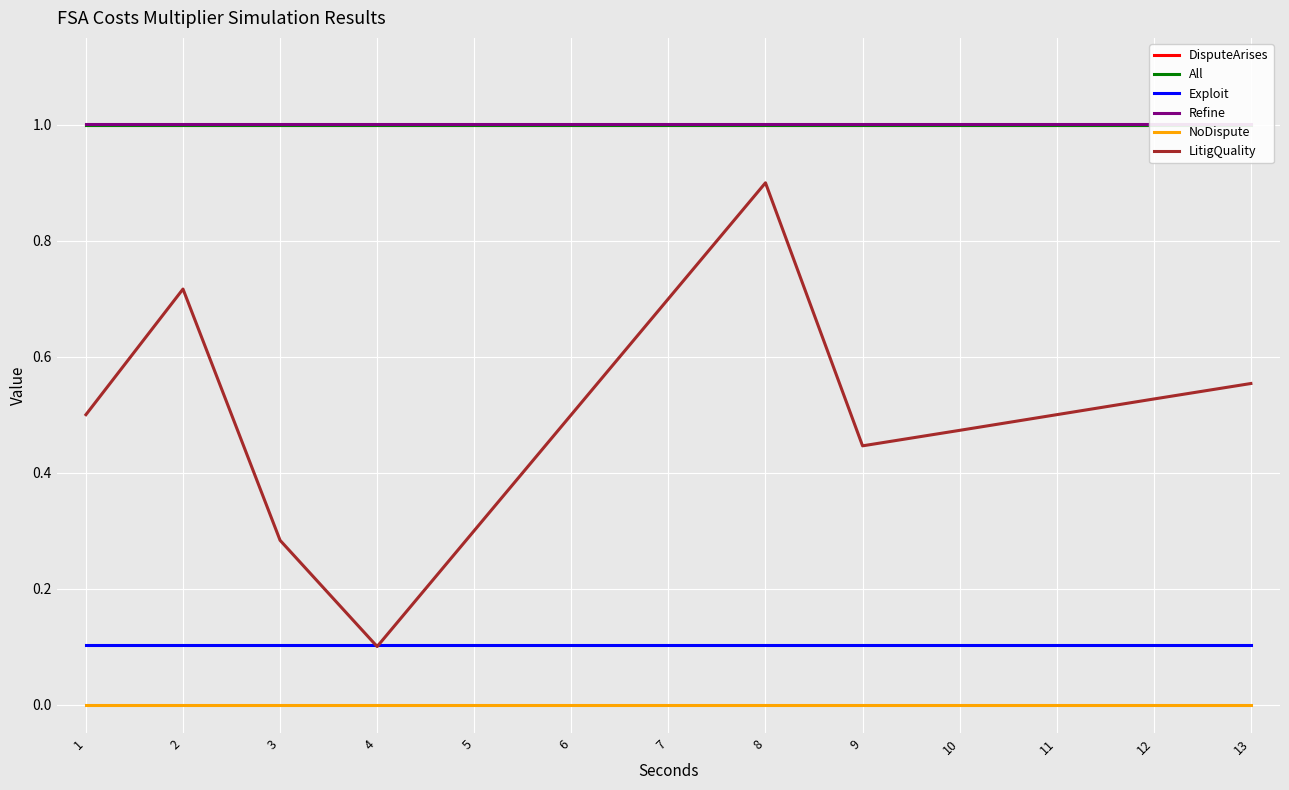

Between 5 and 6, which series saw the biggest shift?

LitigQuality